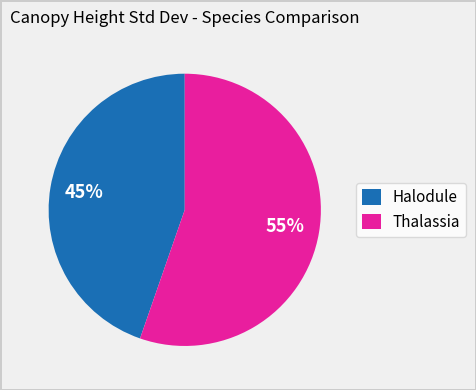

Approximately how many times larger is the value at Halodule compared to Thalassia?

0.8